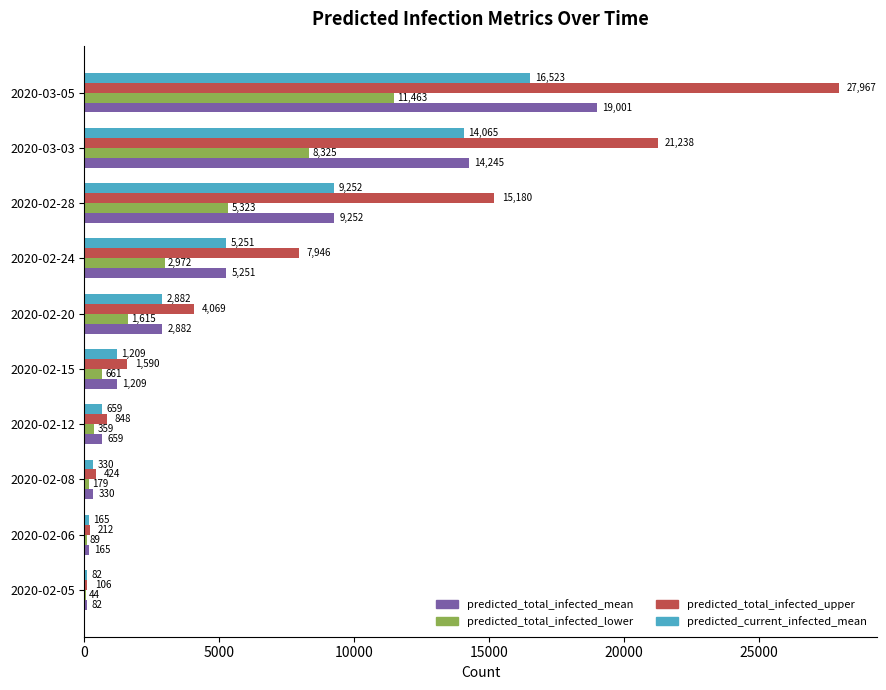

What are all the series names shown in the legend?

predicted_total_infected_mean, predicted_total_infected_lower, predicted_total_infected_upper, predicted_current_infected_mean